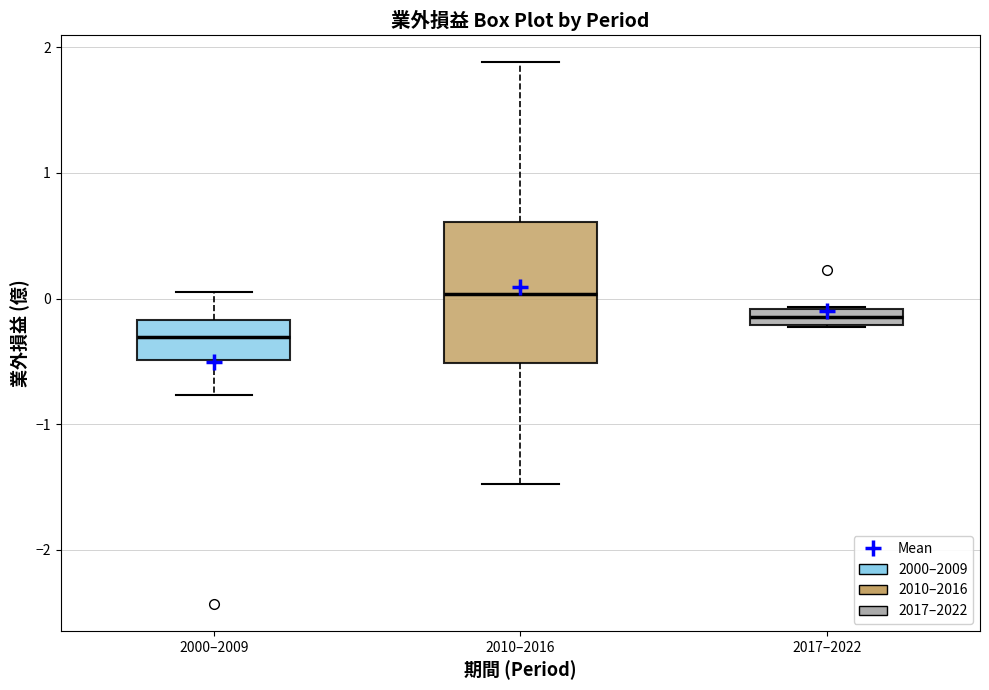

Which box is the tallest, from its lower edge to its upper edge?

2010–2016